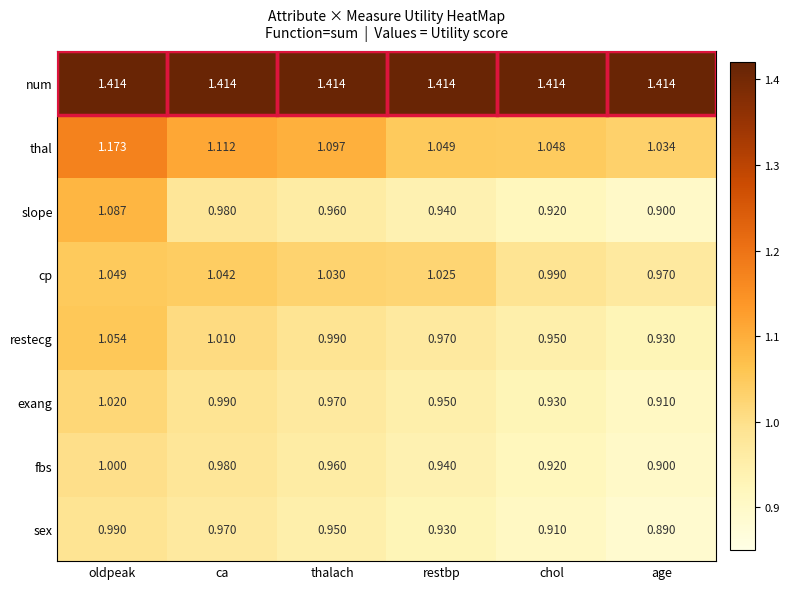

Count the number of data series in this chart.

8